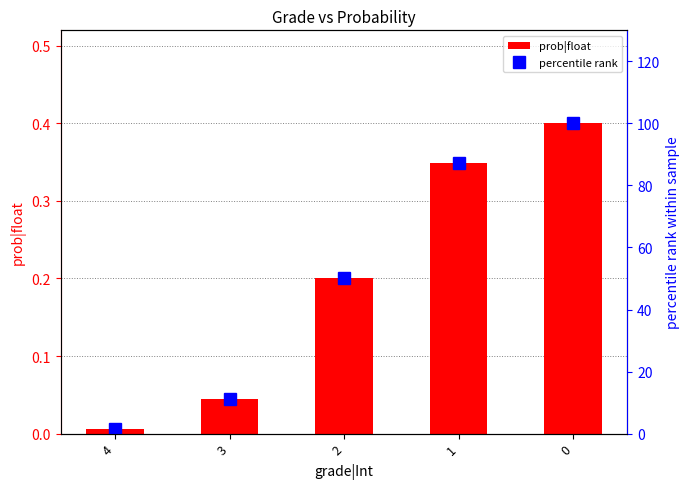

What is the difference between the second highest and second lowest values in the prob|float series?

0.3